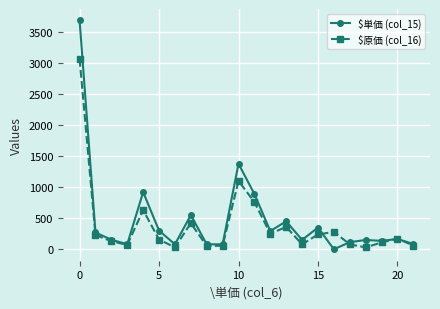

What is the greatest value displayed?

3680